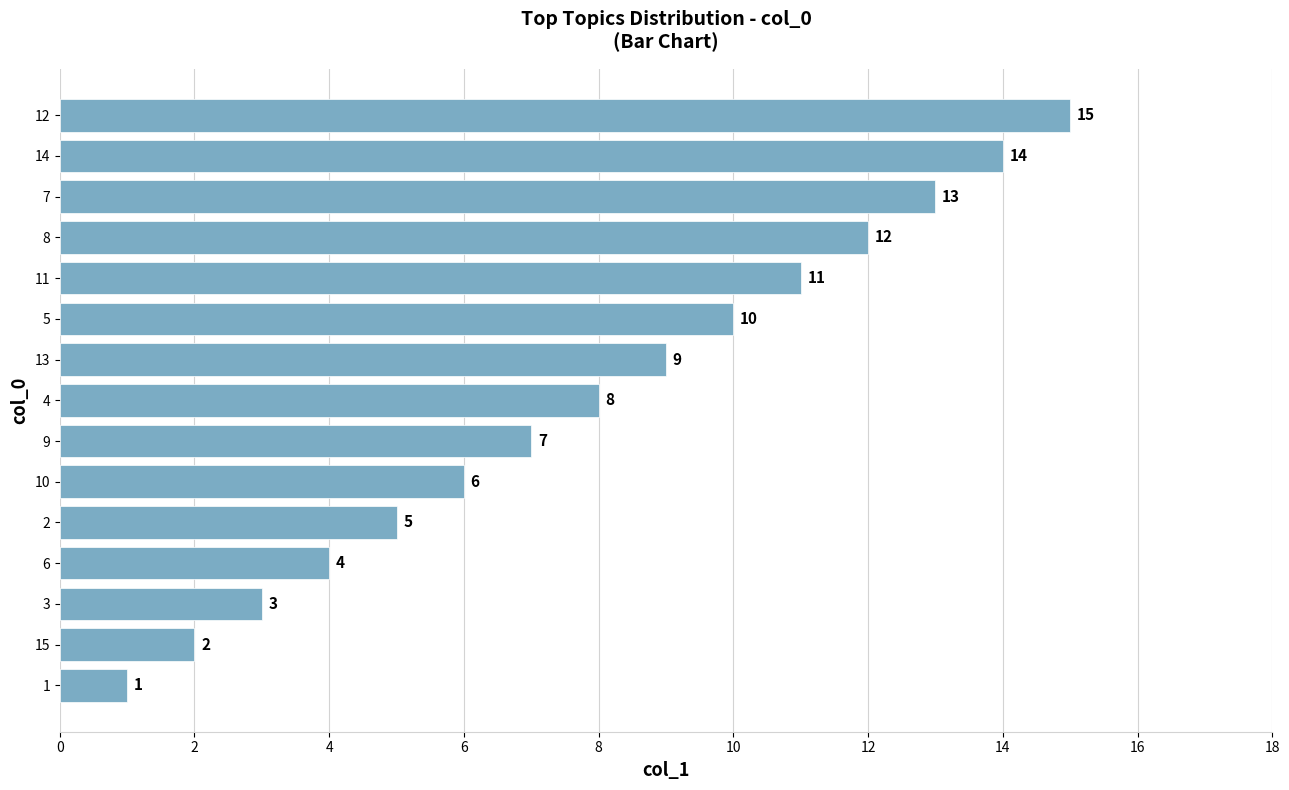

Are the bars grouped side by side (vs. stacked)?

No